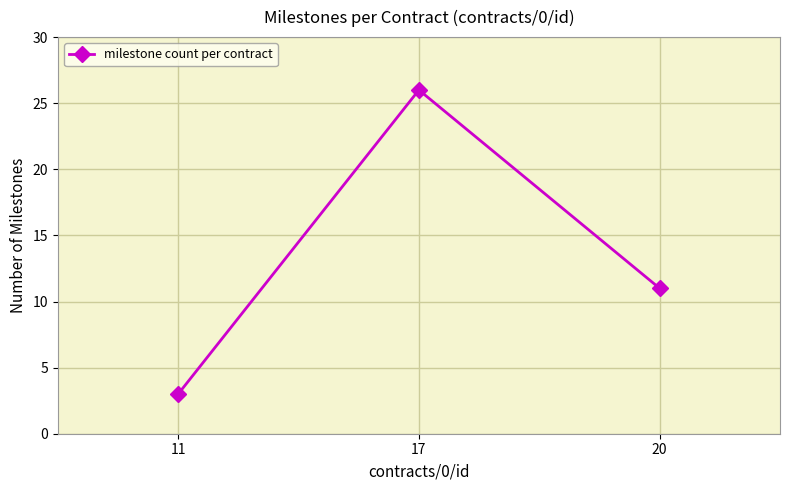

Between 20 and 11, which is larger?

20